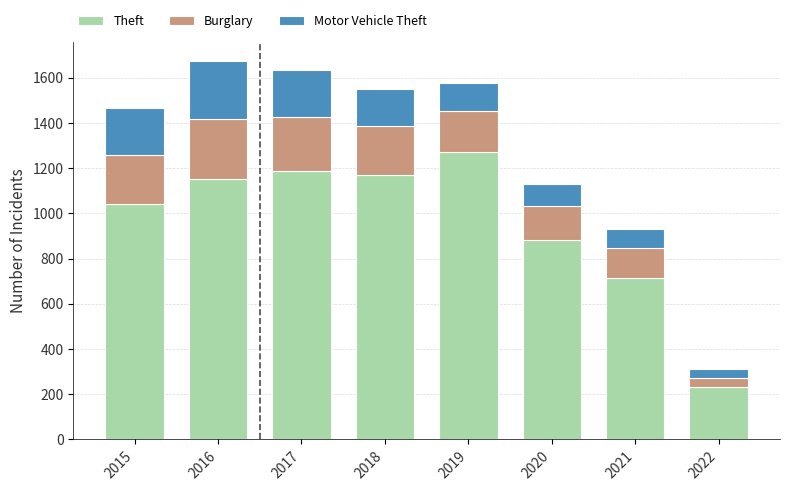

What is the sum of the Theft values at 2022 and 2021?

946